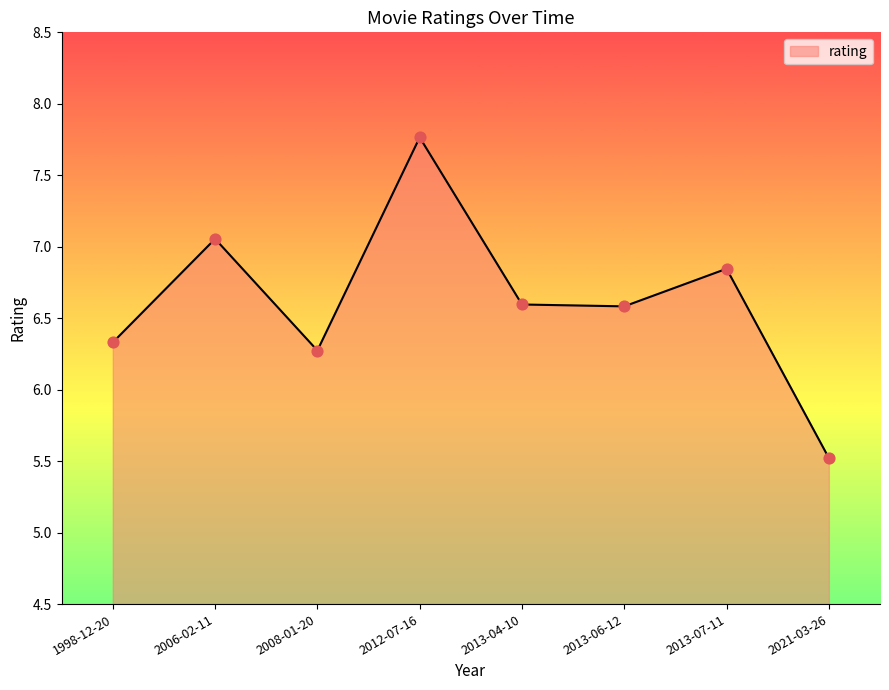

Between 2021-03-26 and 2013-04-10, which is larger?

2013-04-10